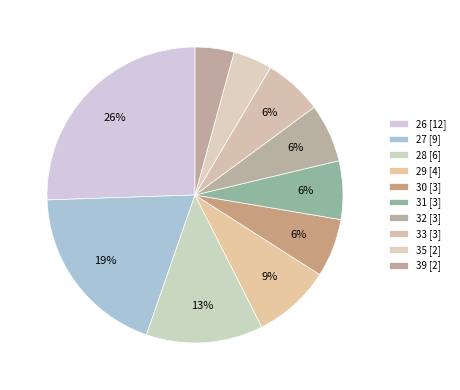

Does 35 represent more than half of the total?

No